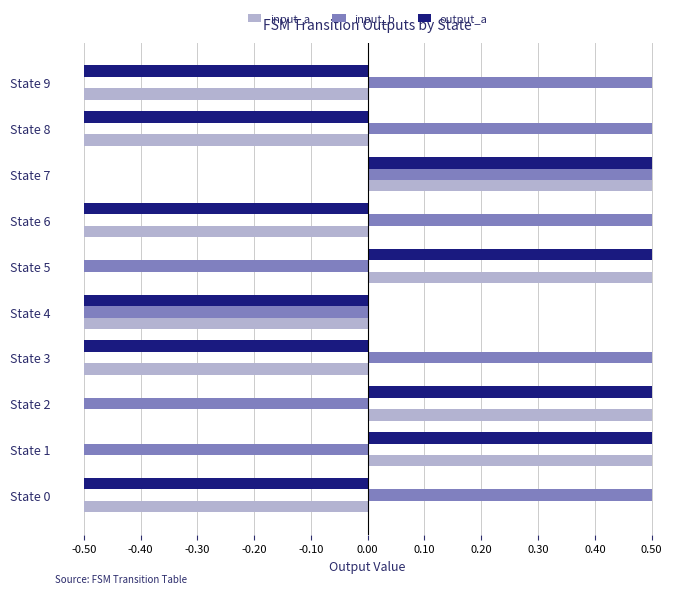

What is the lowest value of the input_a series?

-0.5